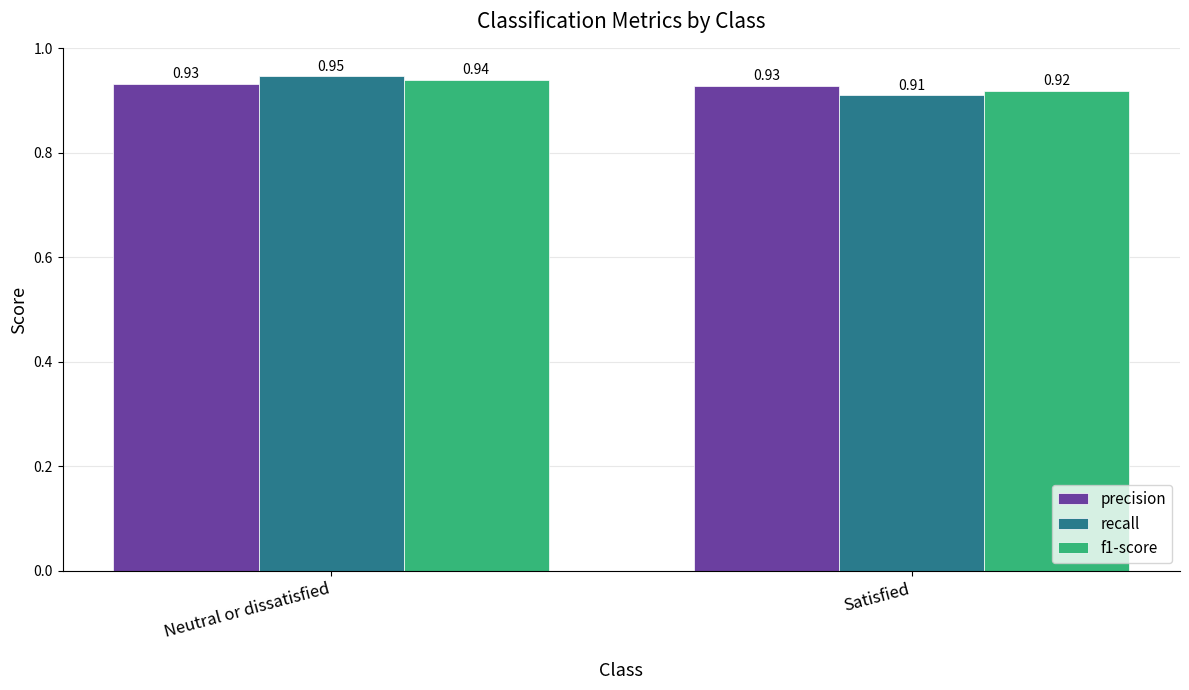

At which label does f1-score reach its minimum?

Satisfied